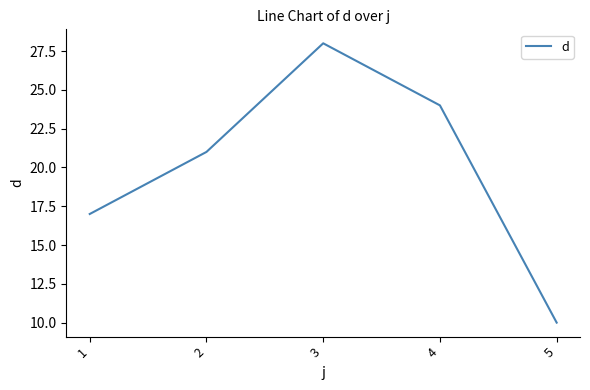

What is the sum of the values at 3 and 4?

52